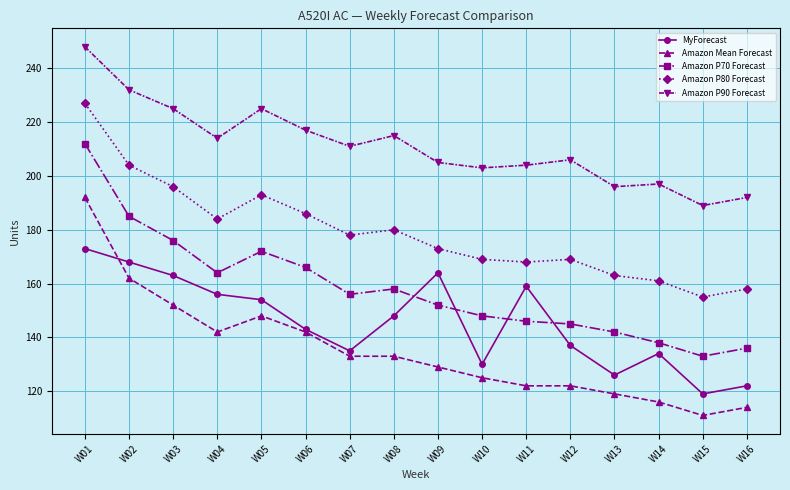

Does the chart display data point markers on the line(s)?

Yes